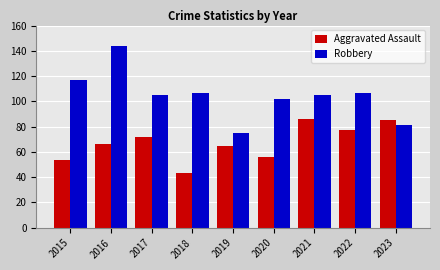

How many categories are shown in the chart?

9